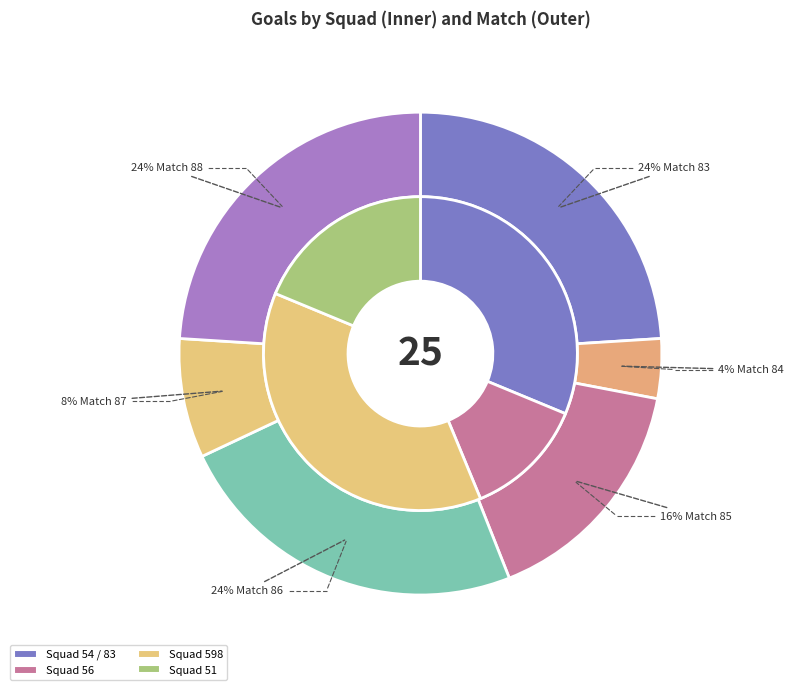

Which slice is the smallest?

56